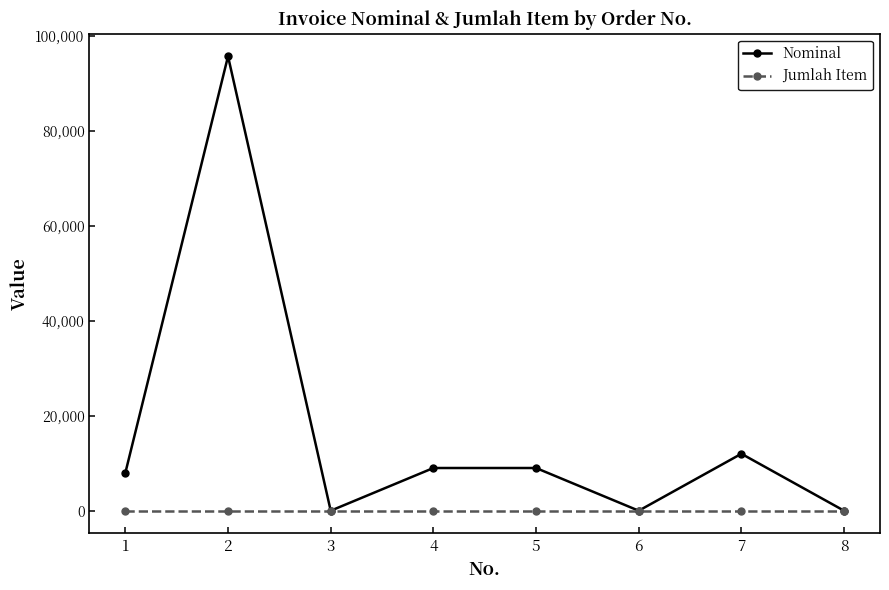

What is the greatest value displayed?

95740